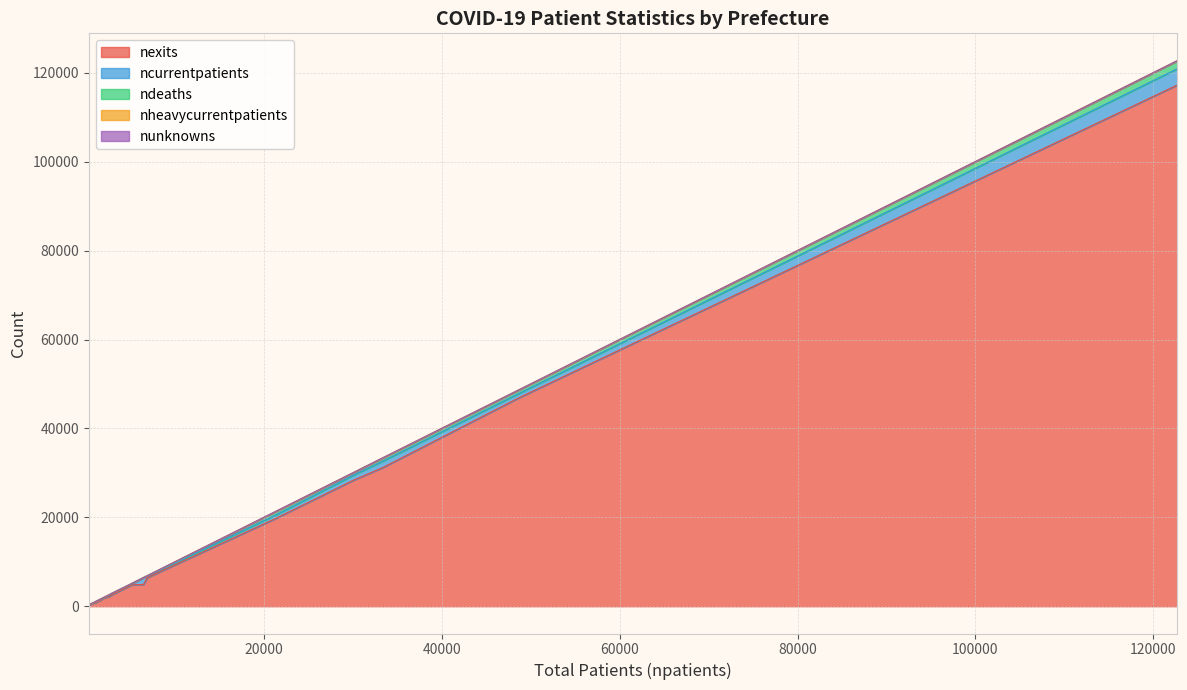

What is the average value of the ncurrentpatients series?

596